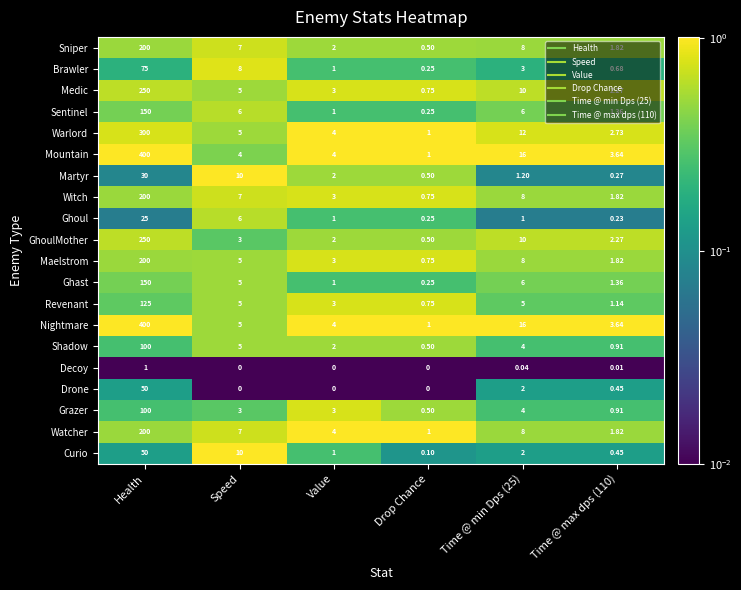

At which category is the sum across all series the highest?

Health